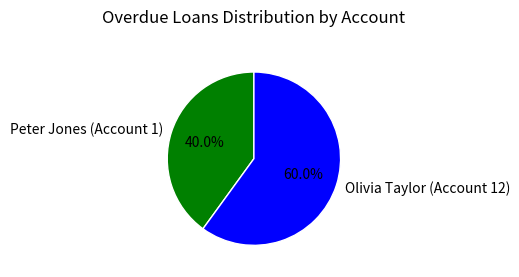

Which has a higher value, Olivia Taylor (Account 12) or Peter Jones (Account 1)?

Olivia Taylor (Account 12)